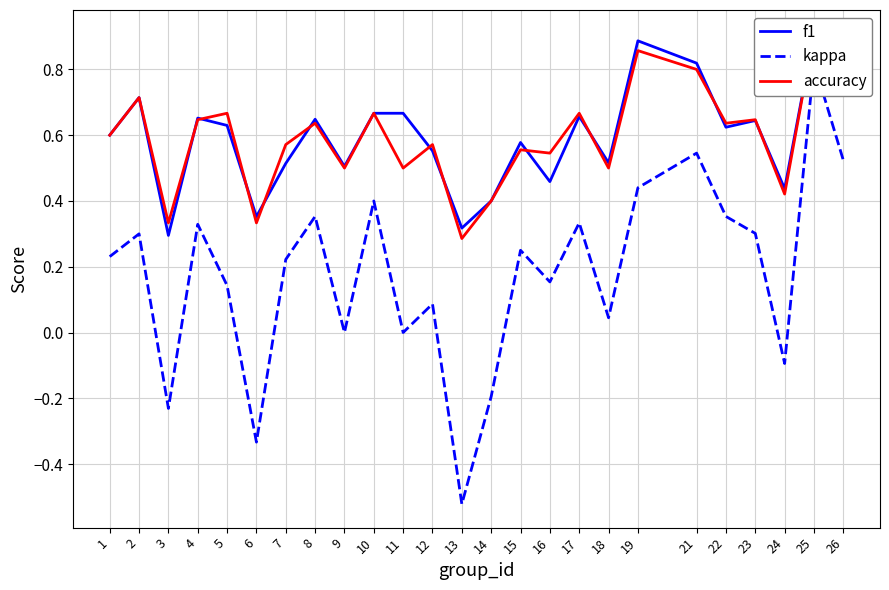

Reading left to right, extract all data points from this chart.

f1: 0.6	0.7	0.3	0.7	0.6	0.4	0.5	0.6	0.5	0.7	0.7	0.6	0.3	0.4	0.6	0.5	0.7	0.5	0.9	0.8	0.6	0.6	0.4	0.9	0.8
kappa: 0.2	0.3	-0.2	0.3	0.1	-0.3	0.2	0.4	0.0	0.4	0.0	0.1	-0.5	-0.2	0.3	0.2	0.3	0.0	0.4	0.5	0.4	0.3	-0.1	0.8	0.5
accuracy: 0.6	0.7	0.3	0.6	0.7	0.3	0.6	0.6	0.5	0.7	0.5	0.6	0.3	0.4	0.6	0.5	0.7	0.5	0.9	0.8	0.6	0.6	0.4	0.9	0.8